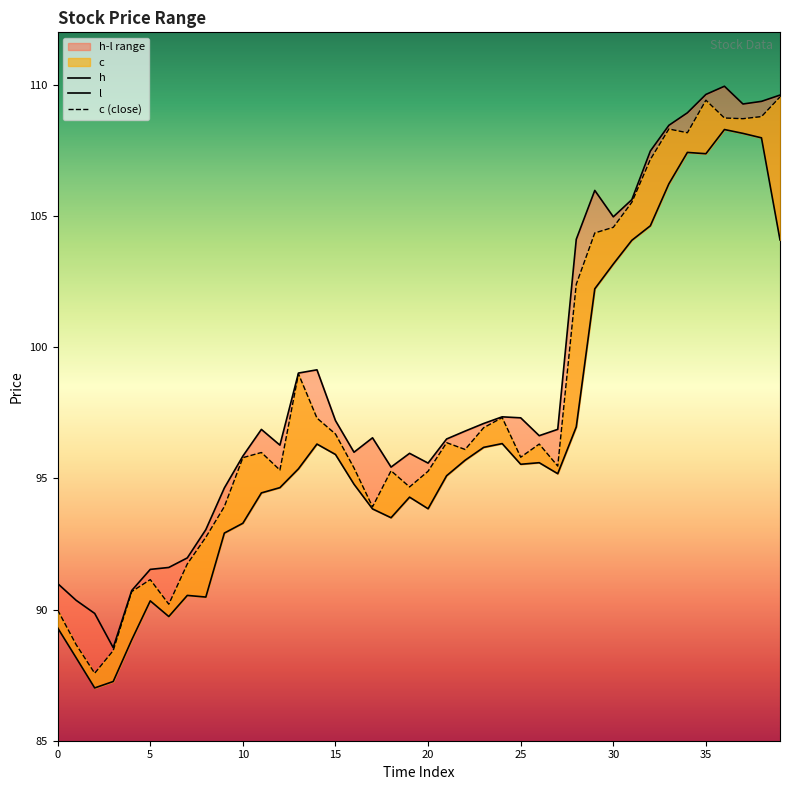

Rank the series at 34 from lowest to highest value.

l, c, h